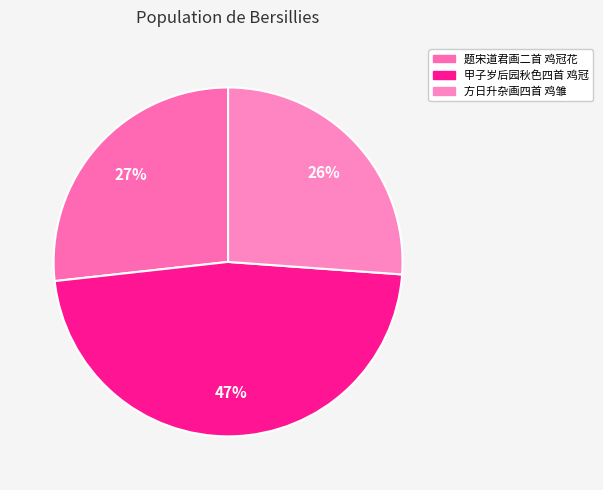

What percentage is the 题宋道君画二首 鸡冠花 slice, to the nearest percent?

27%